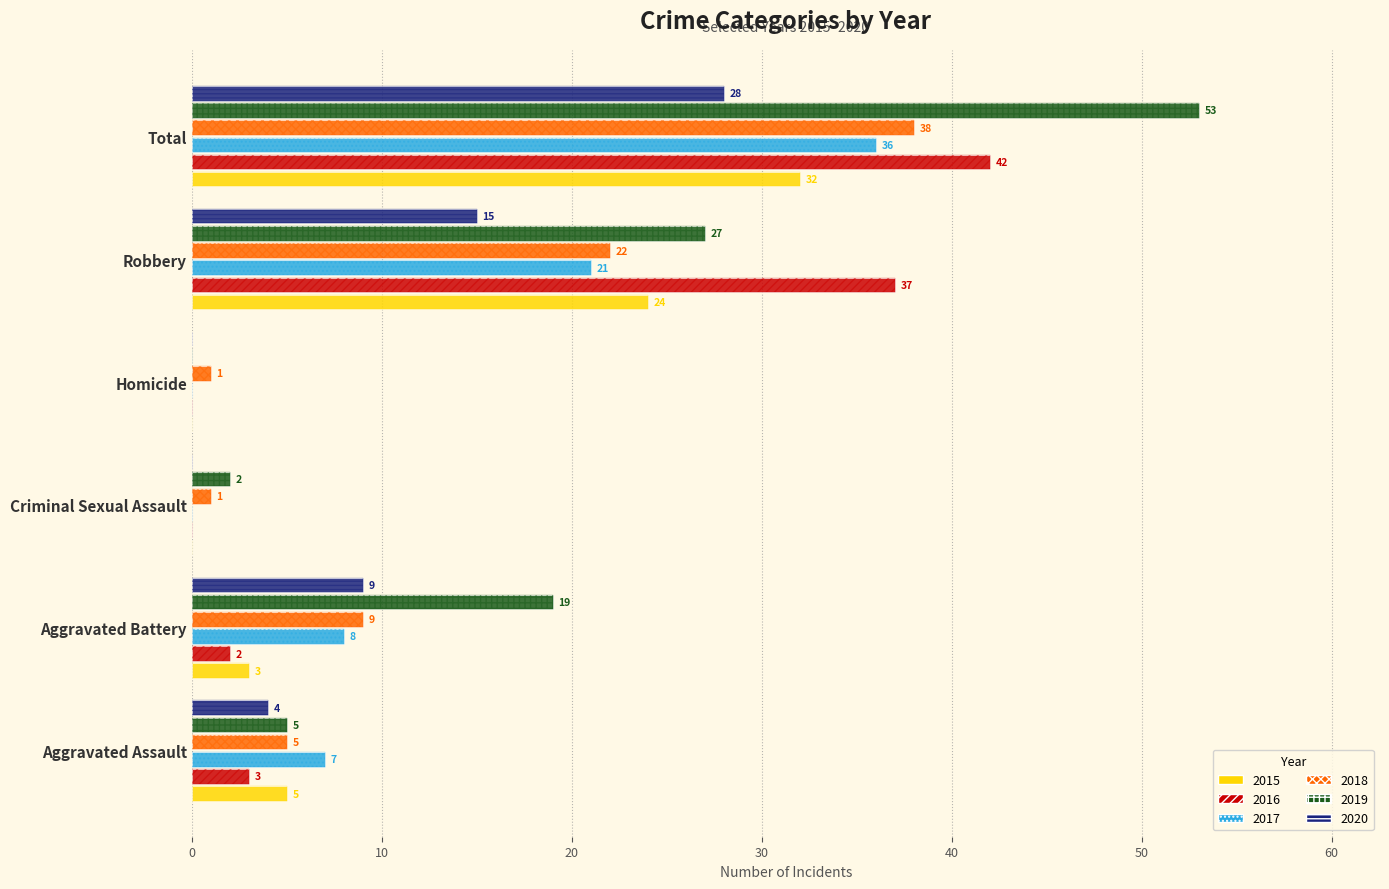

Rank the series by their maximum value, from highest to lowest.

2019, 2016, 2018, 2017, 2015, 2020